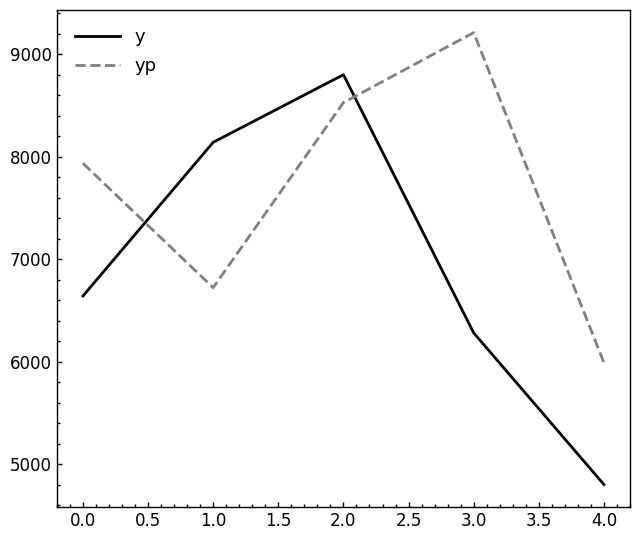

How many intersections are there between yp and y?

2